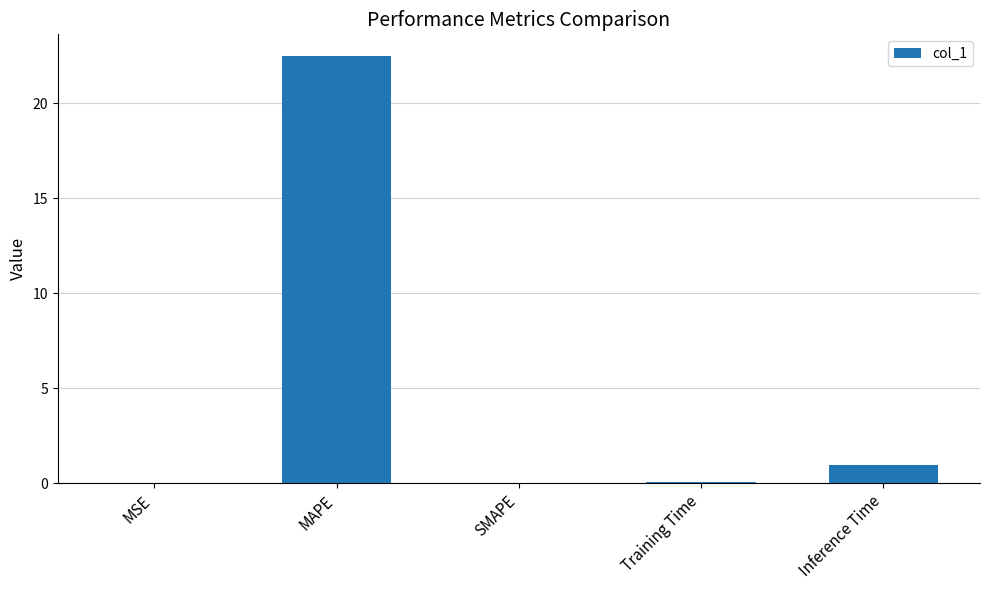

The value at MAPE is 22.5. True or false?

True